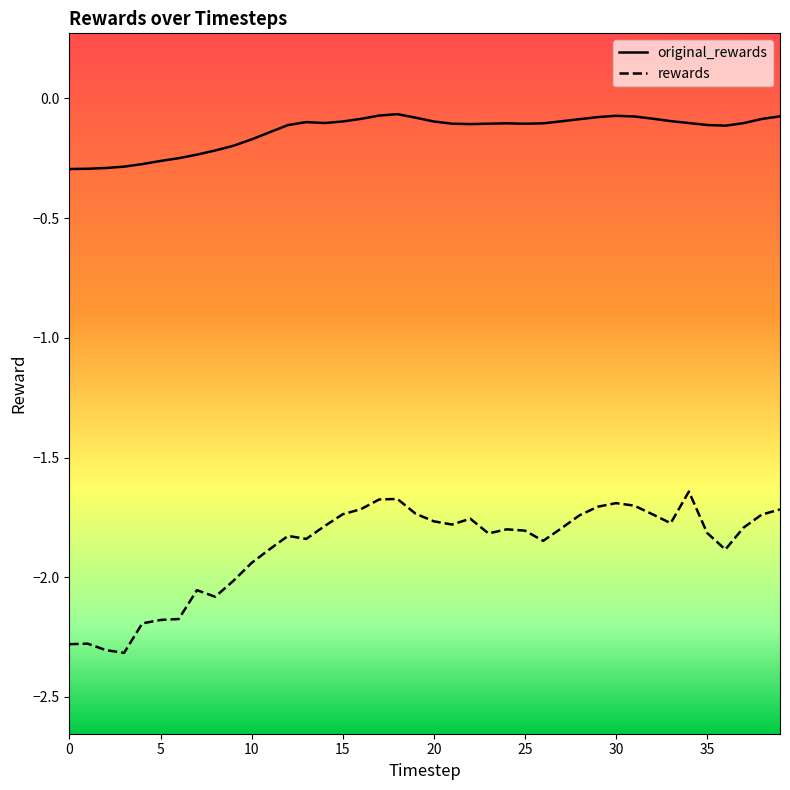

What are all the series names shown in the legend?

original_rewards, rewards